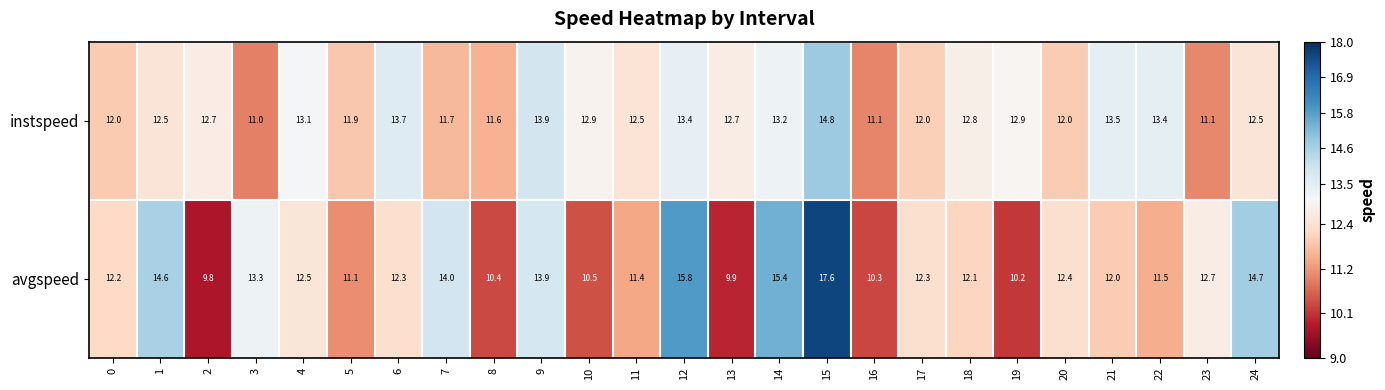

Which category has the highest value in the instspeed series?

15